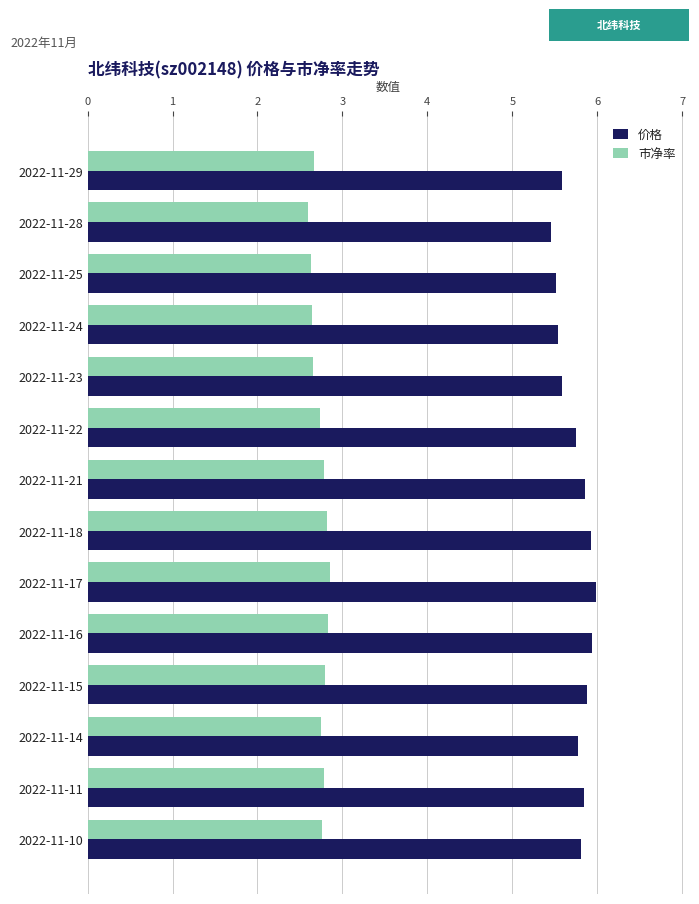

Which series has the largest range (max minus min)?

价格